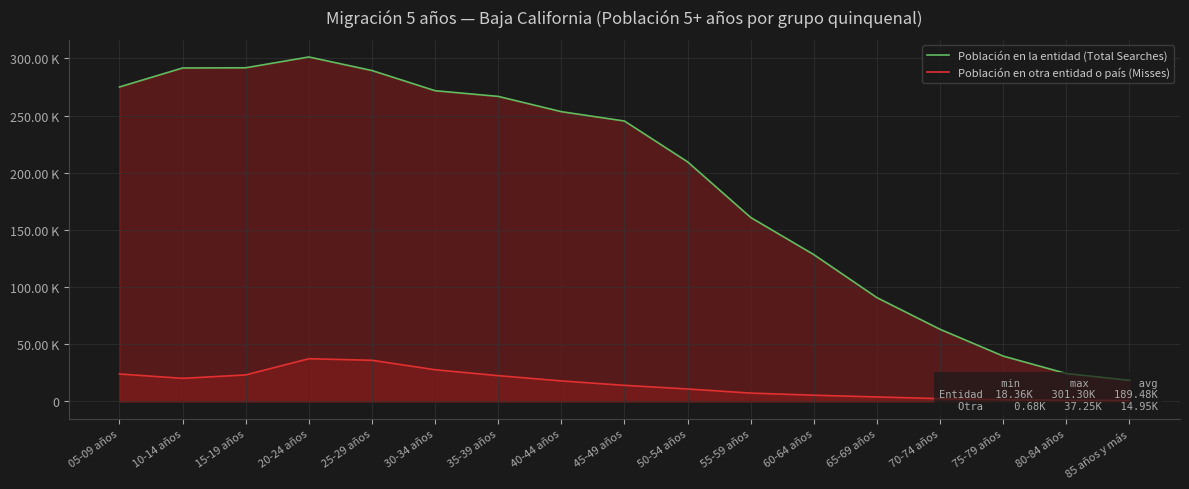

How many lines are shown in the chart?

2